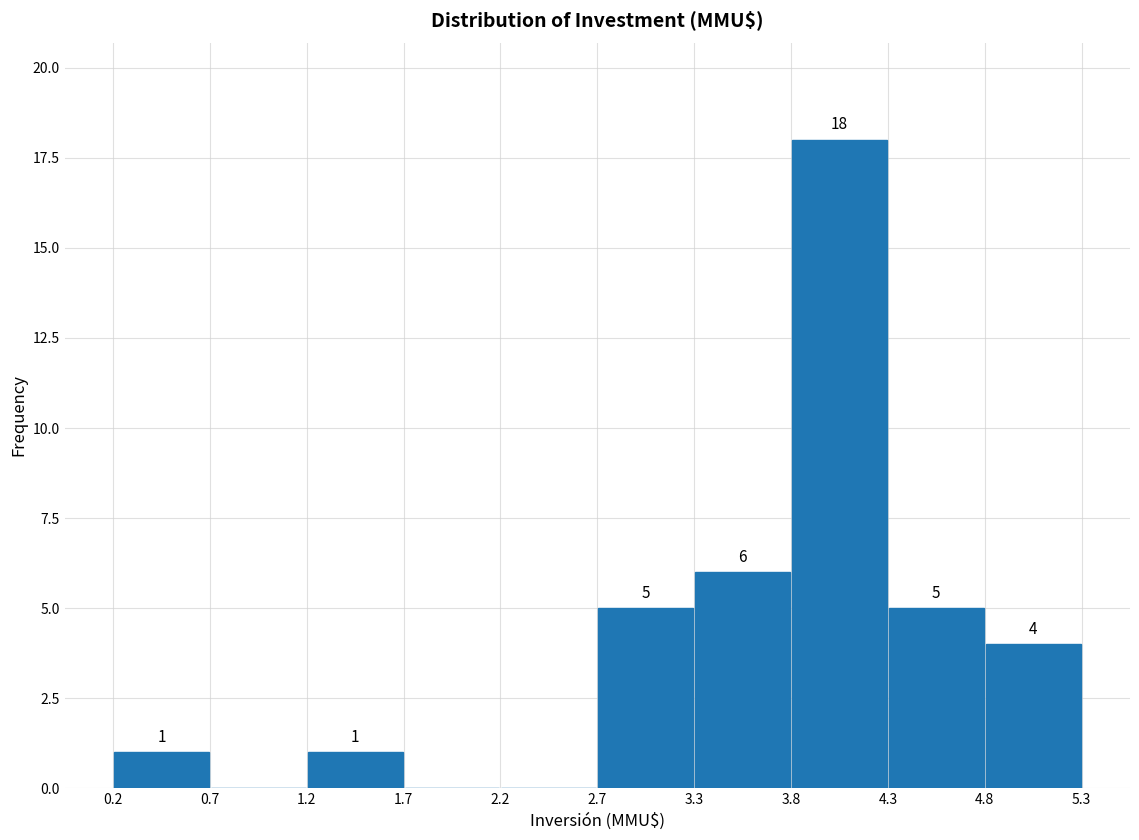

Which range on the x-axis has the tallest bar?

3.8 to 4.3